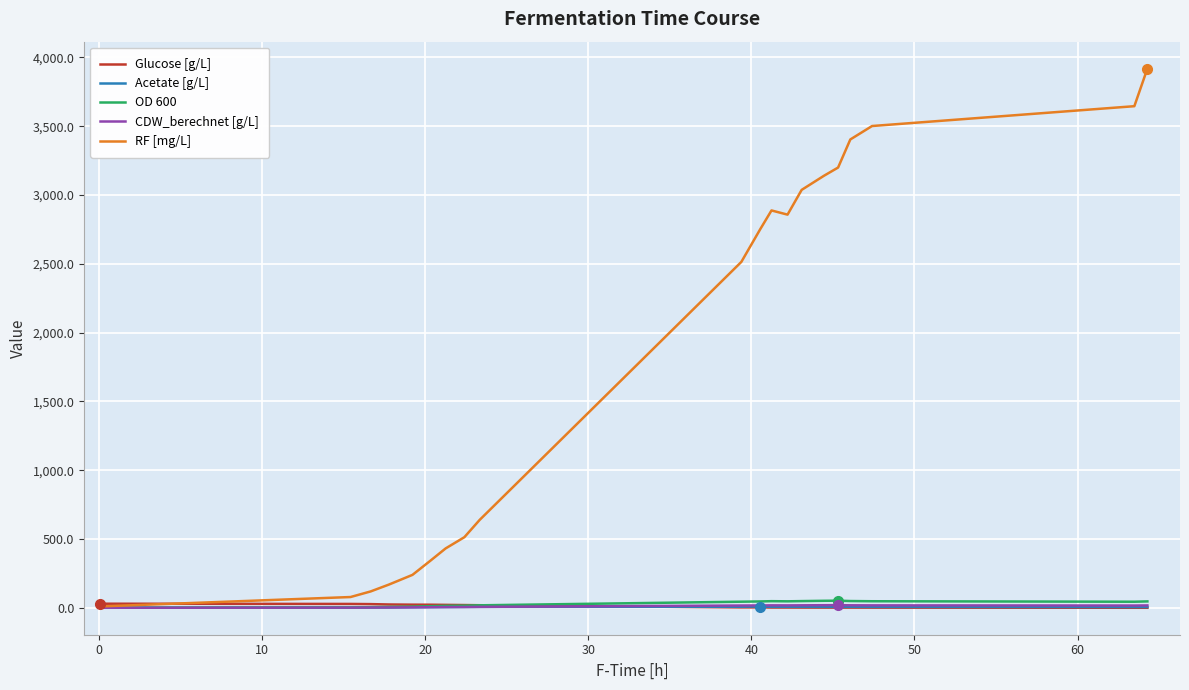

Count the number of categories in the chart.

20